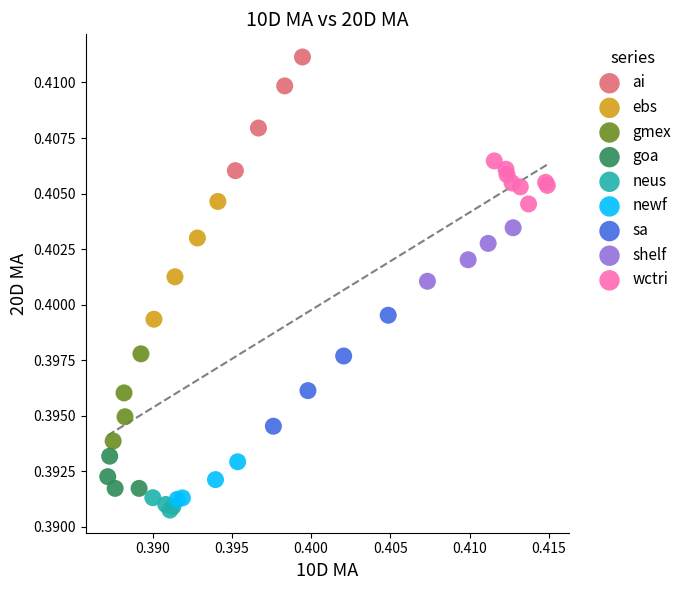

Which series reaches the maximum Y coordinate?

ai